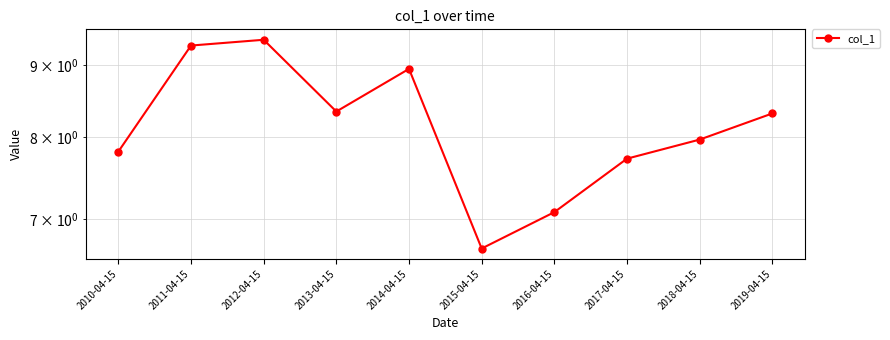

At which category does the data reach its first local peak?

2012-04-15